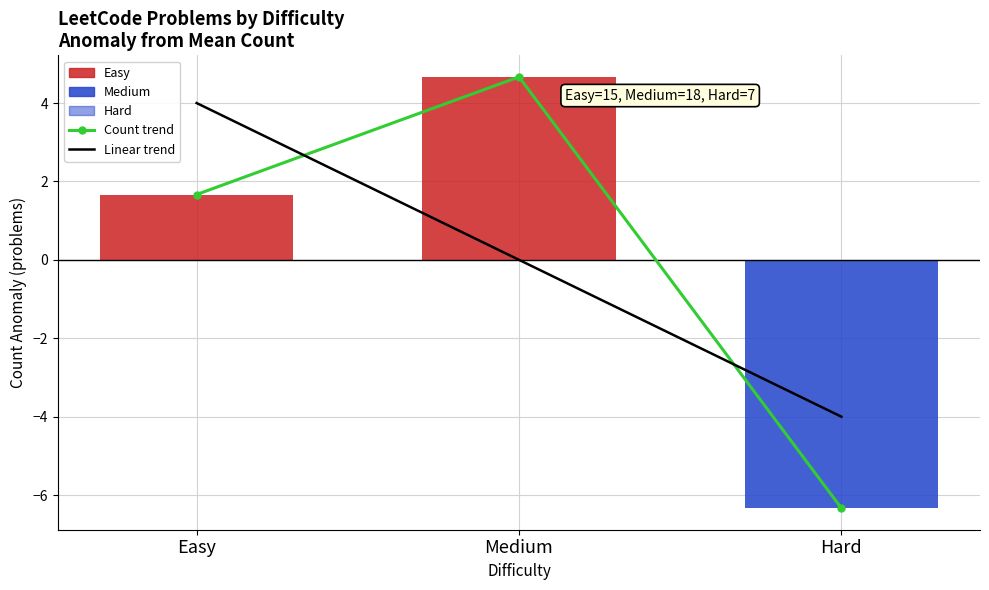

Reading left to right, list all the values displayed in this chart.

Problem count trend: 1.7	4.7	-6.3
Trend: 4.0	-0.0	-4.0